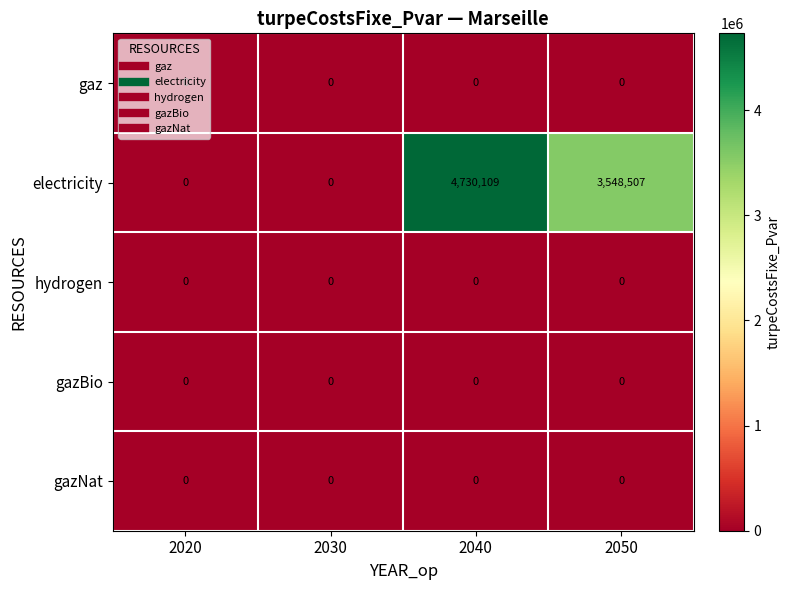

Is it true that electricity equals 0 at 2020?

True